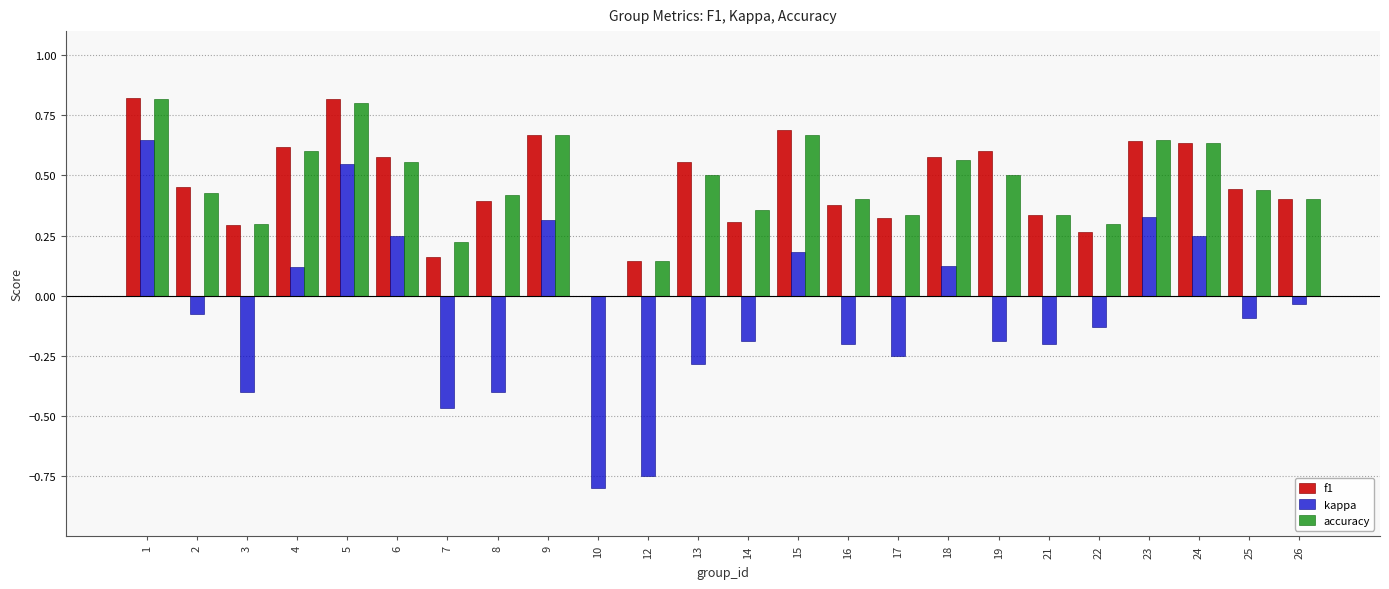

Which category has the highest value in the kappa series?

1